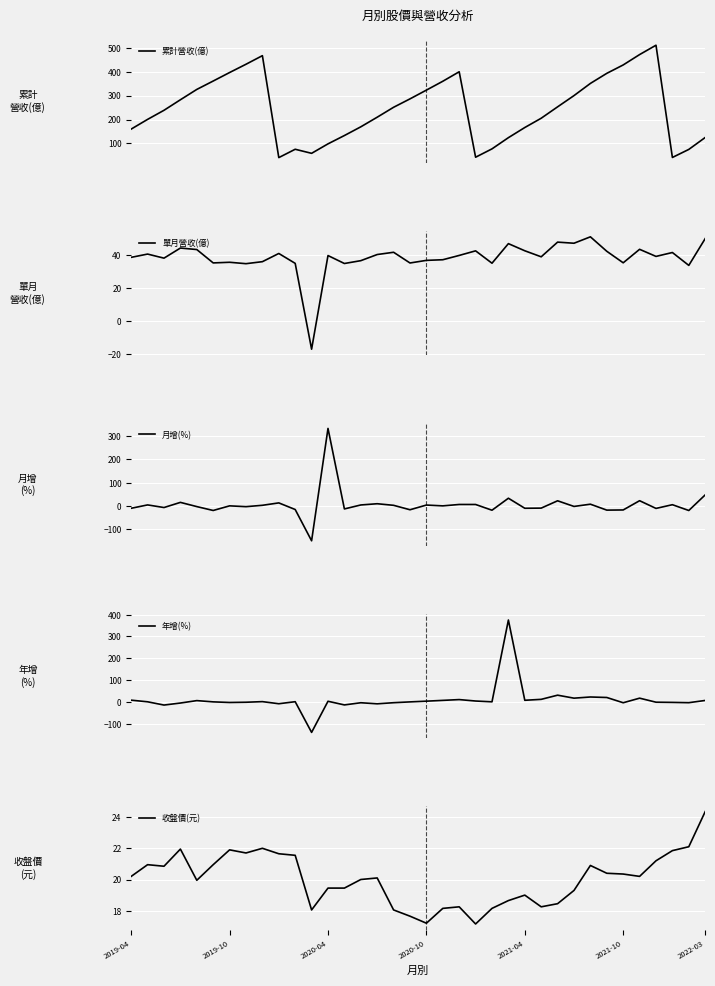

True or false: 收盤價(元) and 年增(%) intersect in this chart.

True